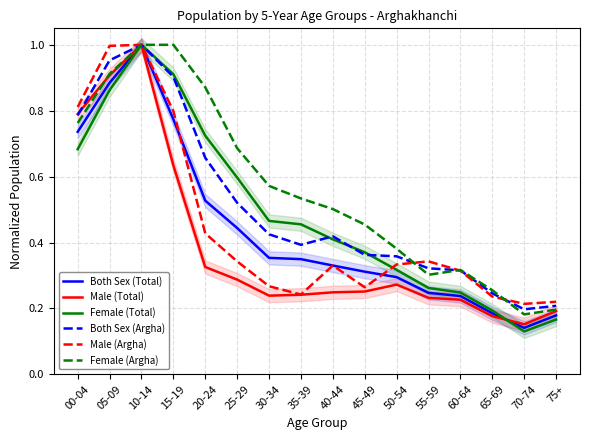

At which category does Female (Total) reach its first local peak?

10-14